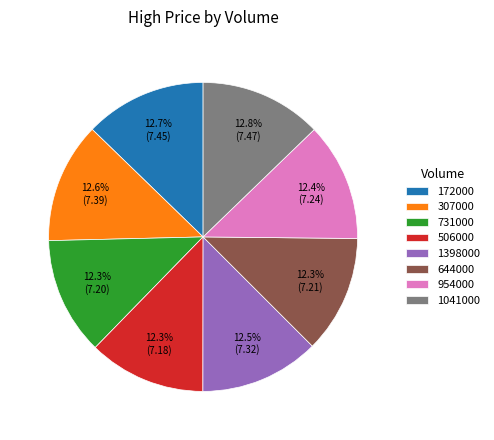

To the nearest percent, what is the combined percentage of 307000 and 172000?

25%